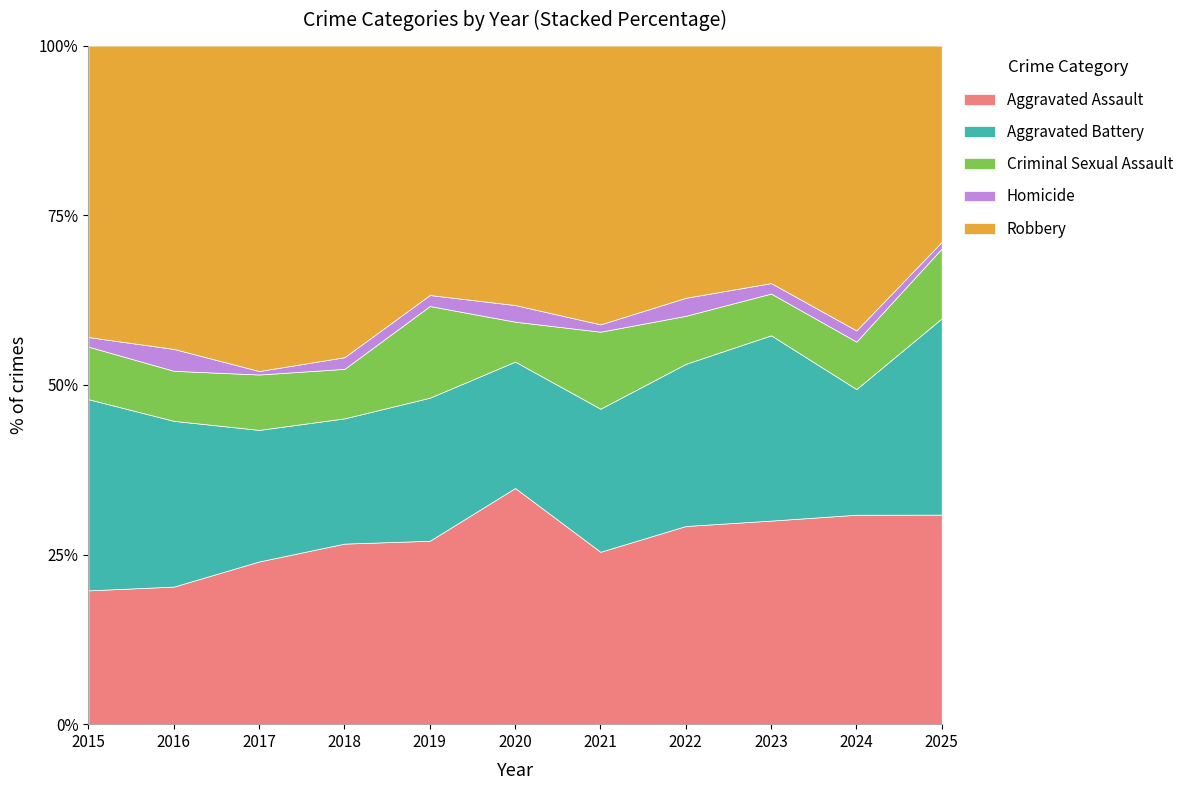

What is the highest value of the Aggravated Assault series?

34.8